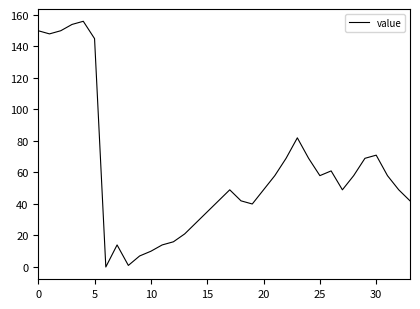

What is the difference between the maximum and minimum values?

156